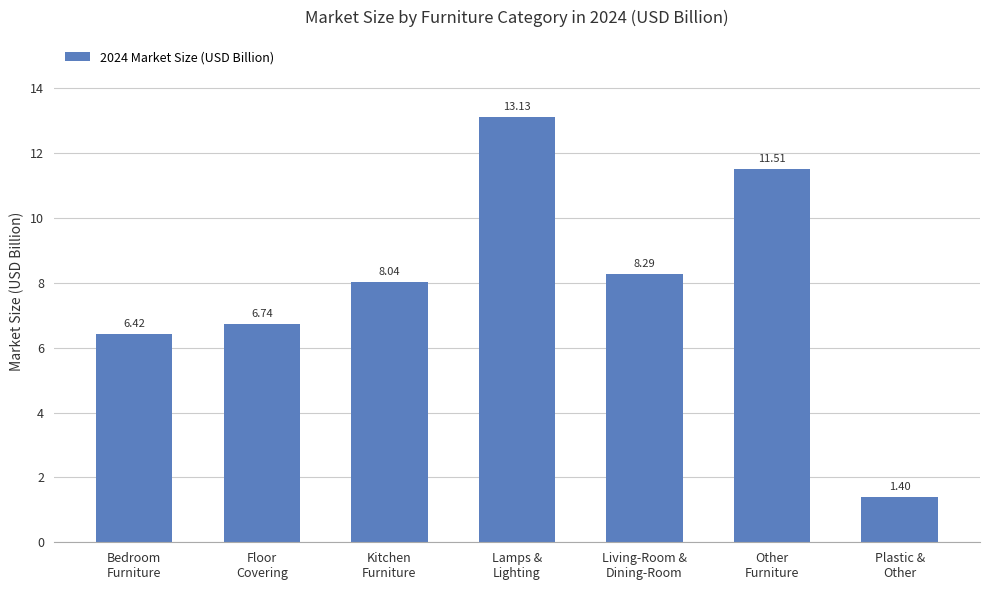

Are the bars grouped side by side (vs. stacked)?

No